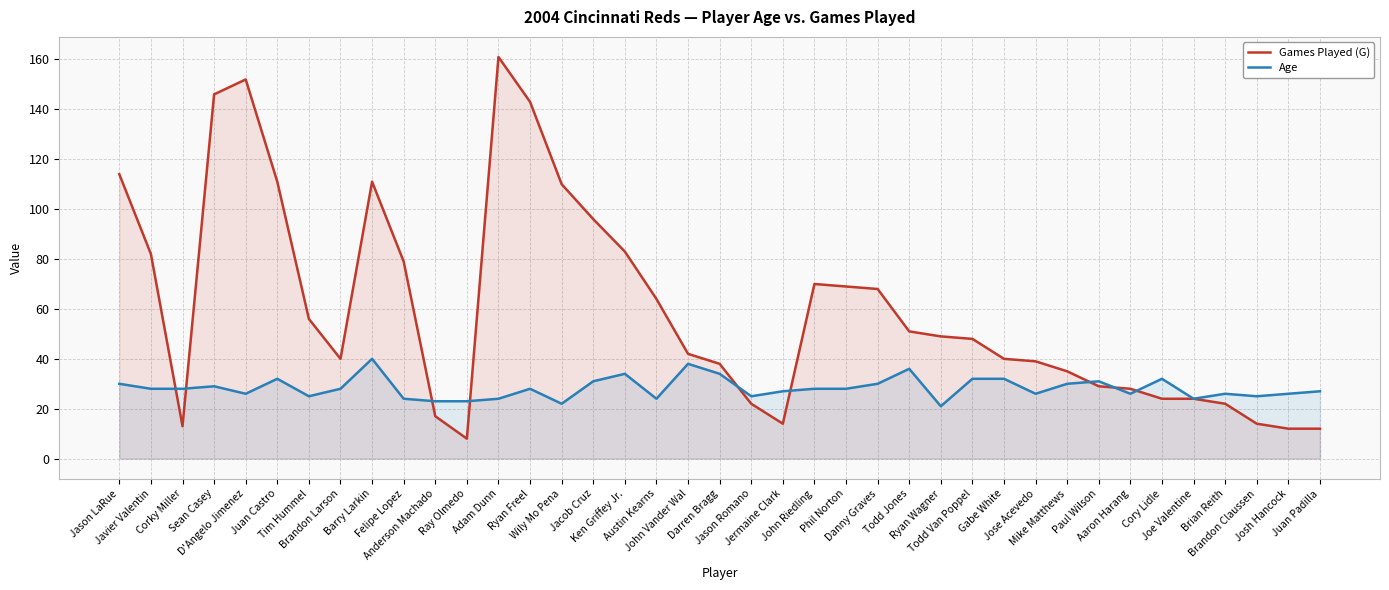

Where does the Games Played (G) series first go above 48?

Jason LaRue